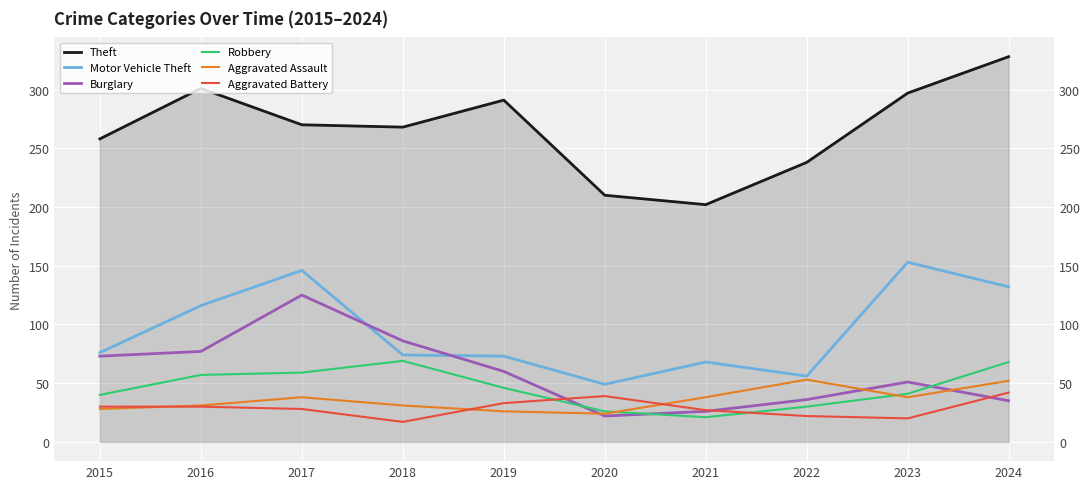

What value does the Theft series have at 2018, to the nearest 50?

250